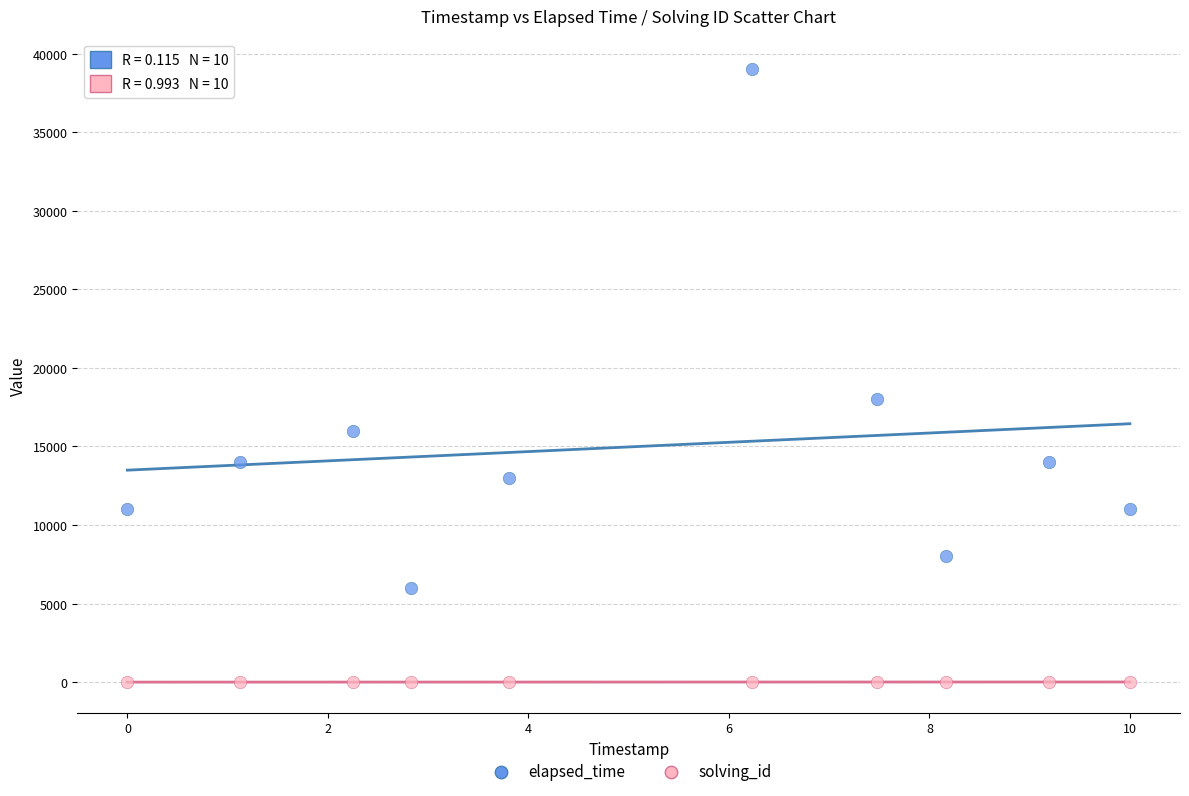

In the elapsed_time series, what Y value is closest to 22500?

18000